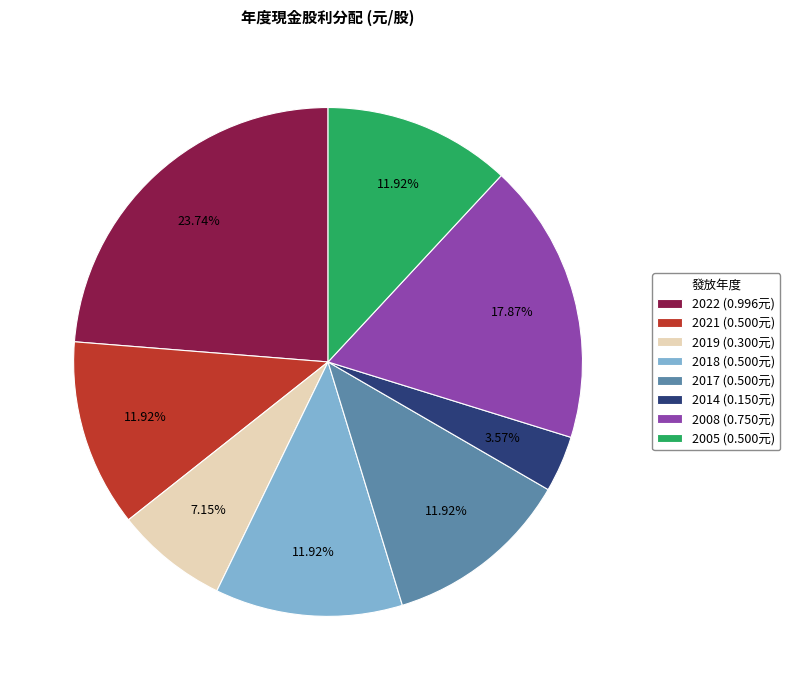

To the nearest percent, what percentage of the pie is 2018?

12%